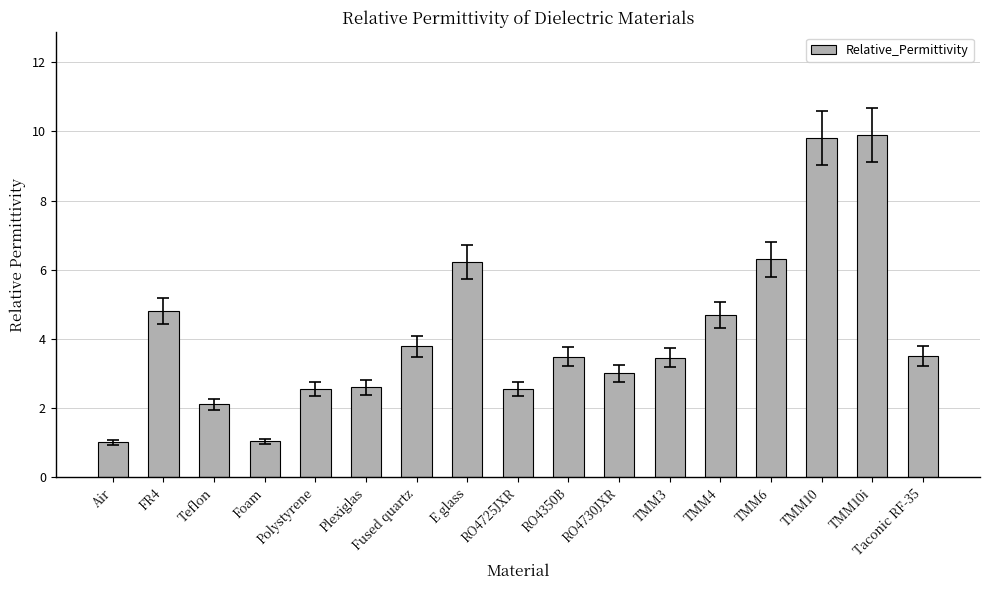

What is the maximum value shown in the chart?

9.9